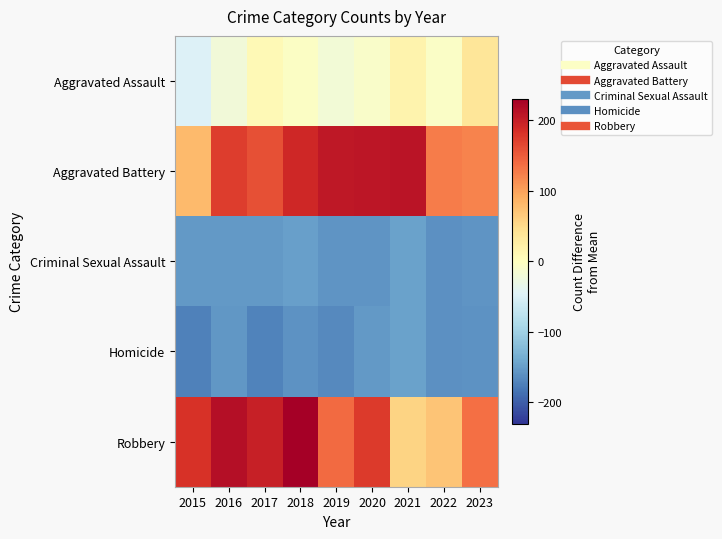

Which has a higher value, 2016 or 2022?

2022